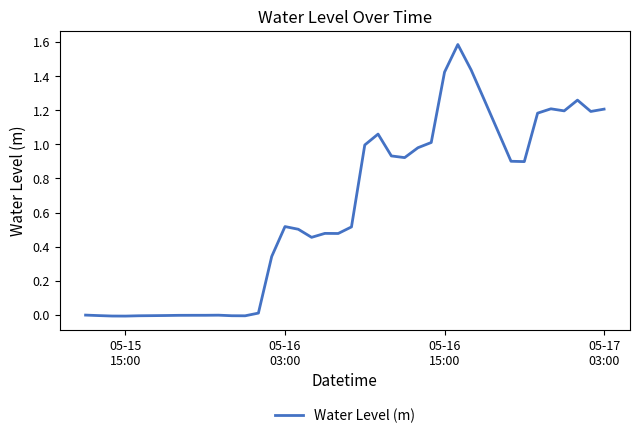

What is the maximum value shown in the chart?

1.6